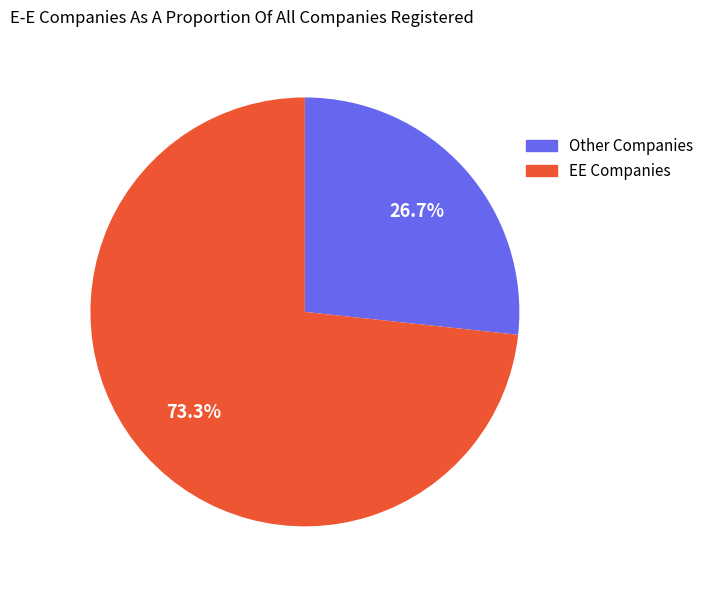

Does any single category account for the majority?

Yes